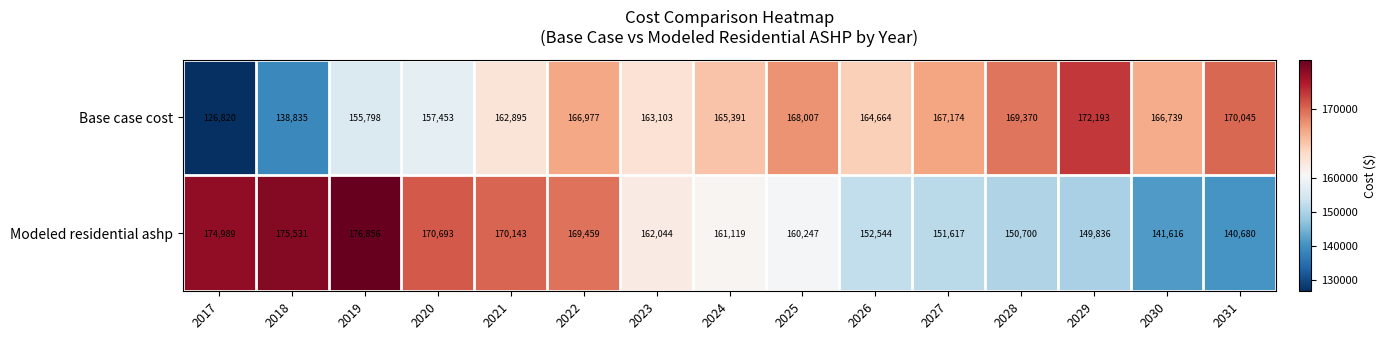

Reading right to left, list all the values displayed in this chart.

Base case cost: 170045	166739	172193	169370	167174	164664	168007	165391	163103	166977	162895	157453	155798	138835	126820
Modeled residential ashp: 140680	141616	149836	150700	151617	152544	160247	161119	162044	169459	170143	170693	176856	175531	174989